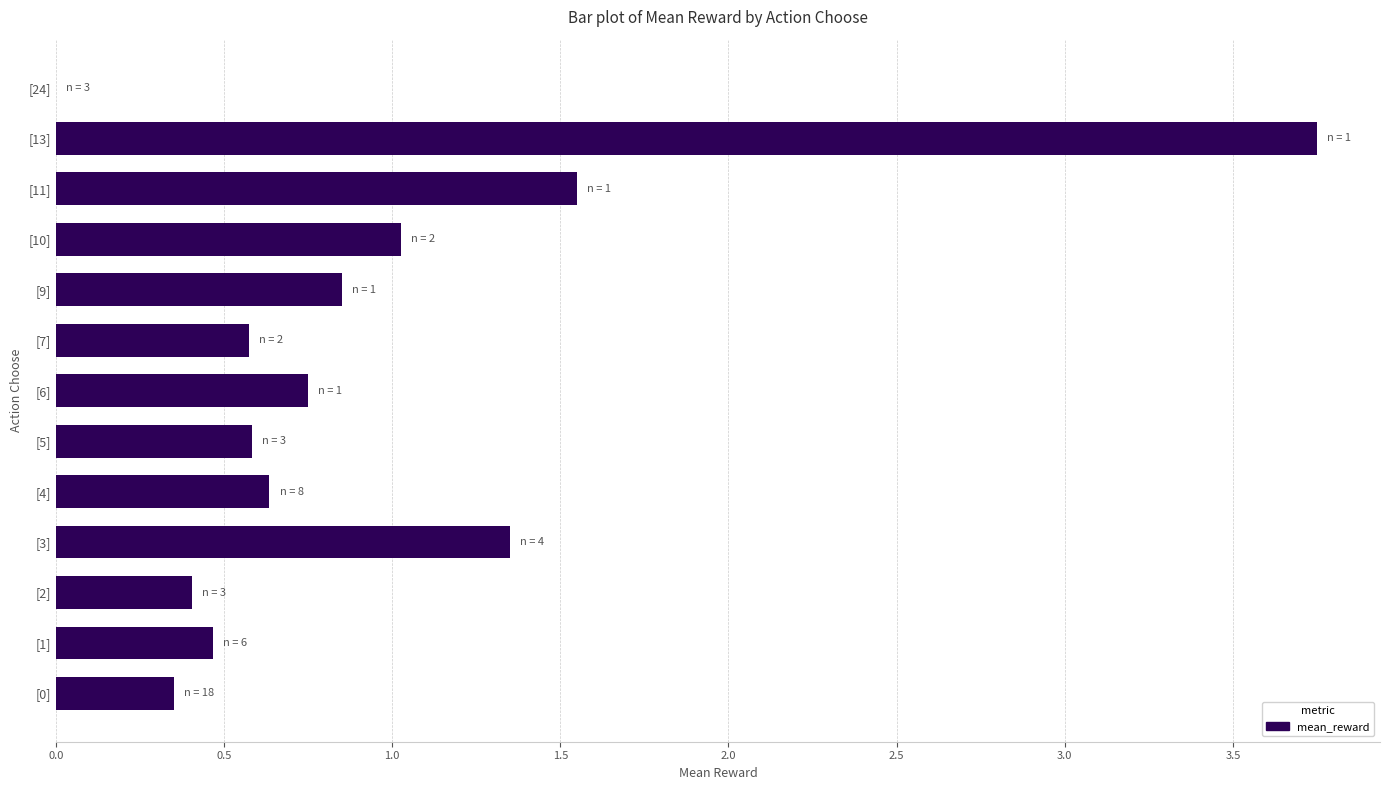

Is it true that the value at [3] is 0.8?

False